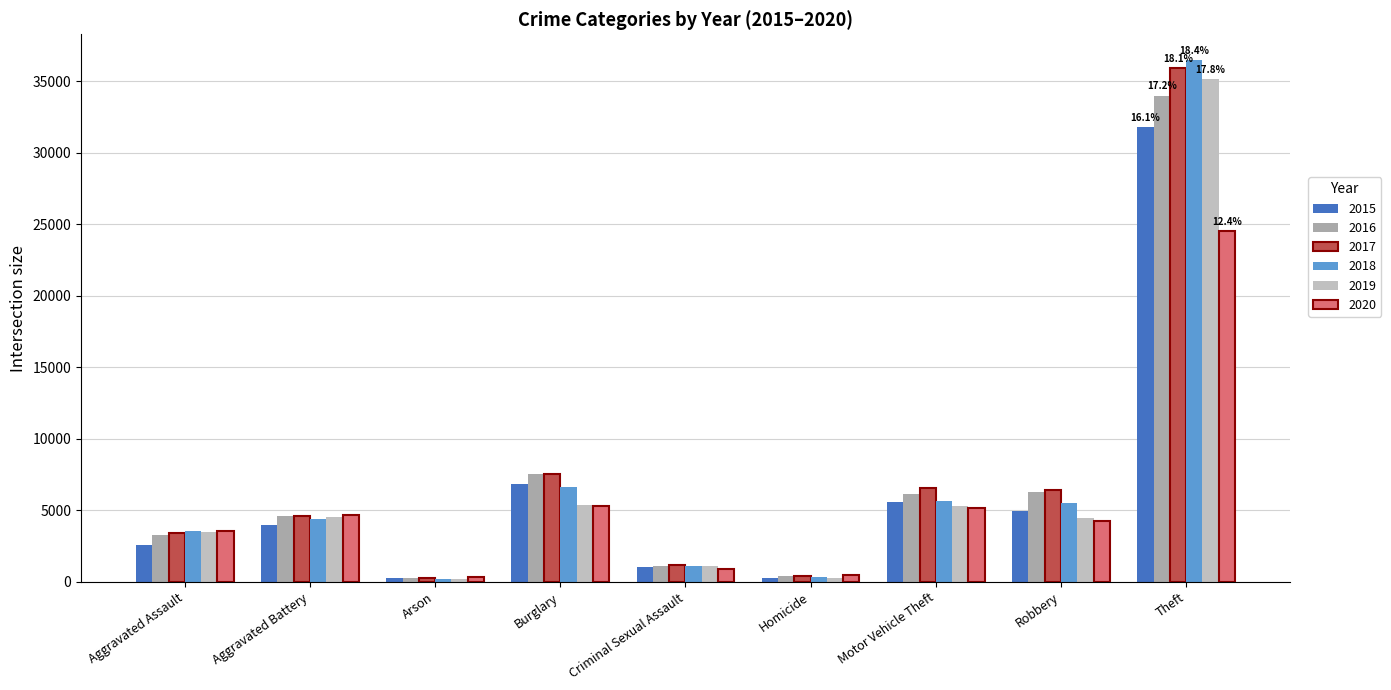

List the labels in order of 2018 value, largest first.

Theft, Burglary, Motor Vehicle Theft, Robbery, Aggravated Battery, Aggravated Assault, Criminal Sexual Assault, Homicide, Arson